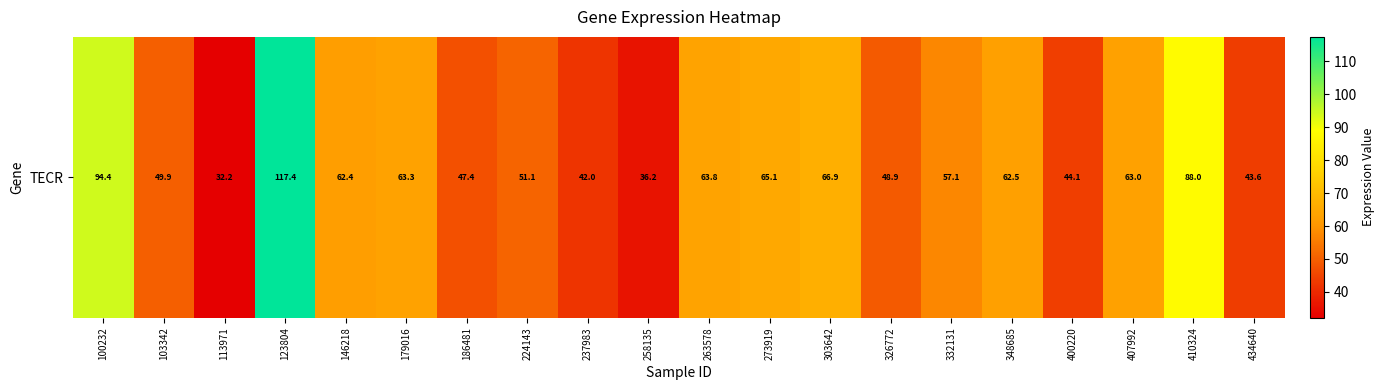

List the labels in order of value, largest first.

123804, 100232, 410324, 303642, 273919, 263578, 179016, 407992, 348685, 146218, 332131, 224143, 103342, 326772, 186481, 400220, 434640, 237983, 258135, 113971